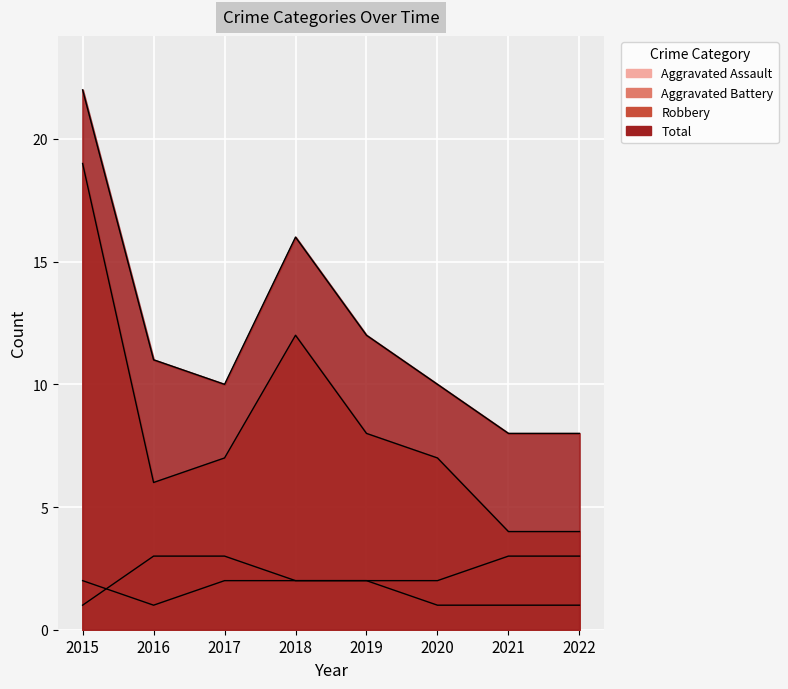

What is the minimum value for Aggravated Assault?

1